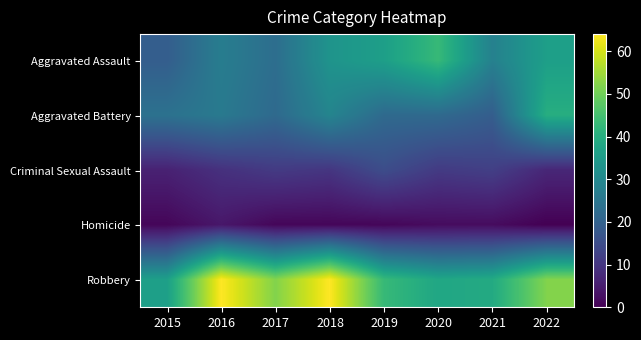

Which series has the largest range (max minus min)?

Robbery